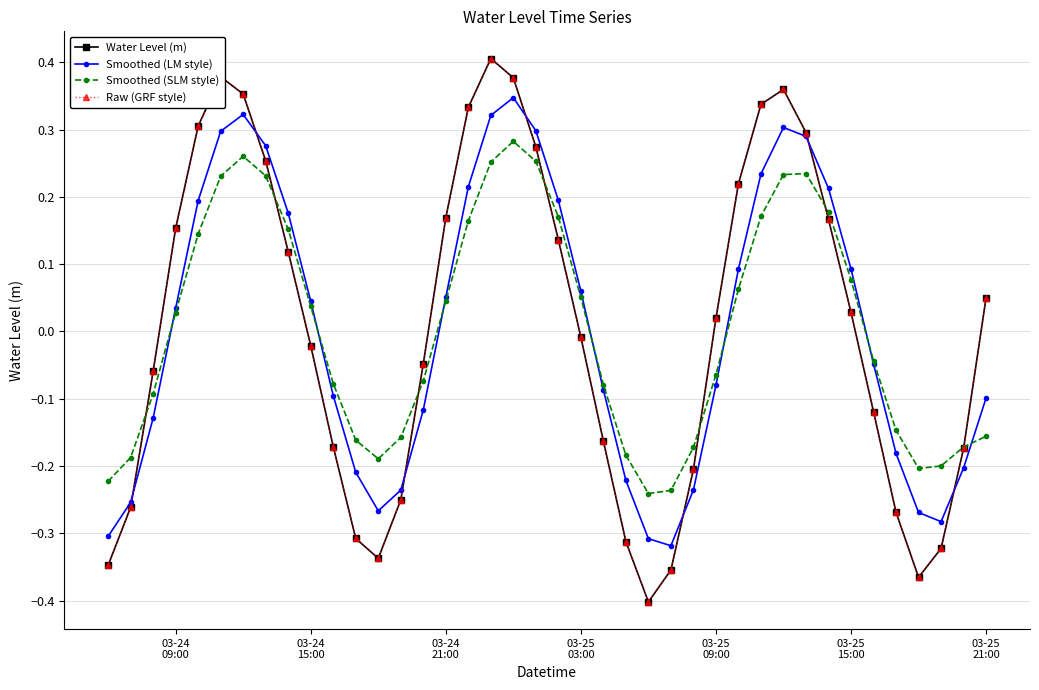

Does the chart have visible grid lines?

Yes